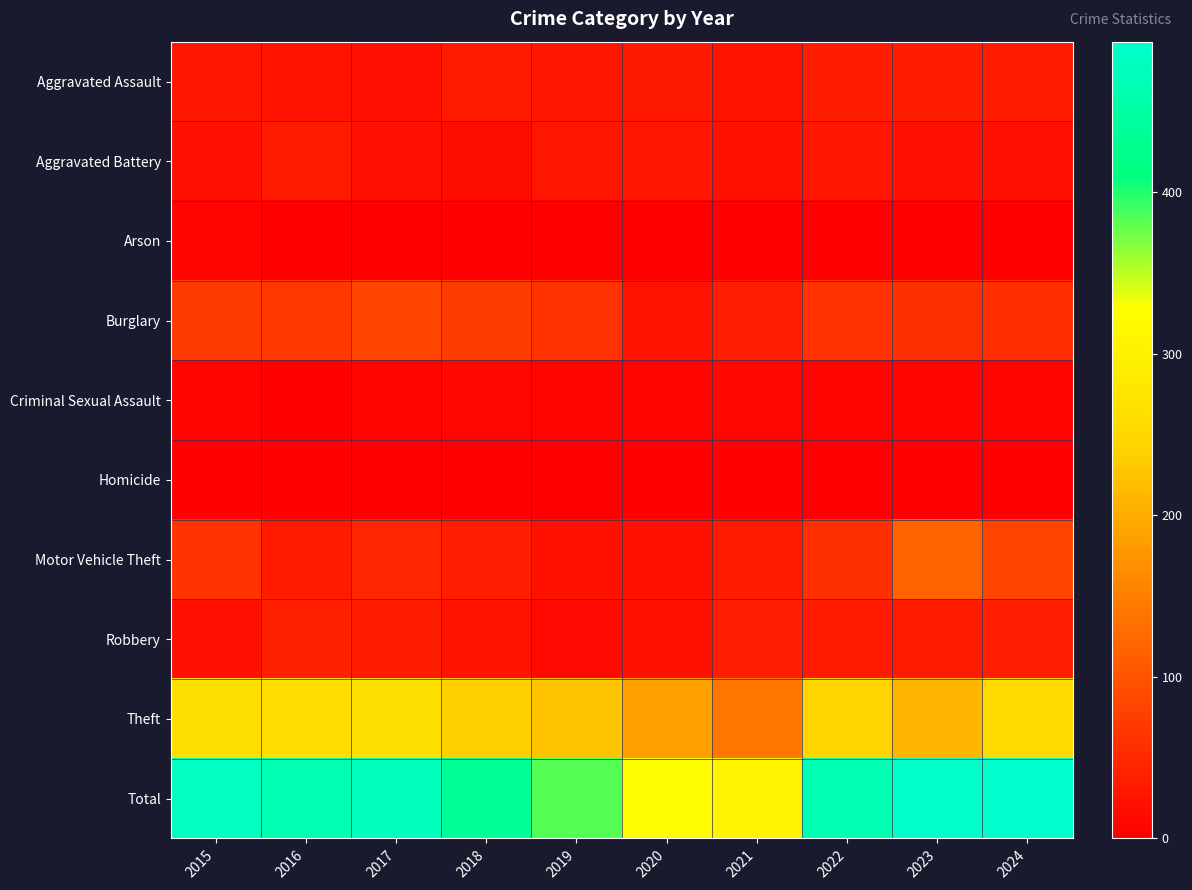

At how many categories does at least one series exceed 489?

1